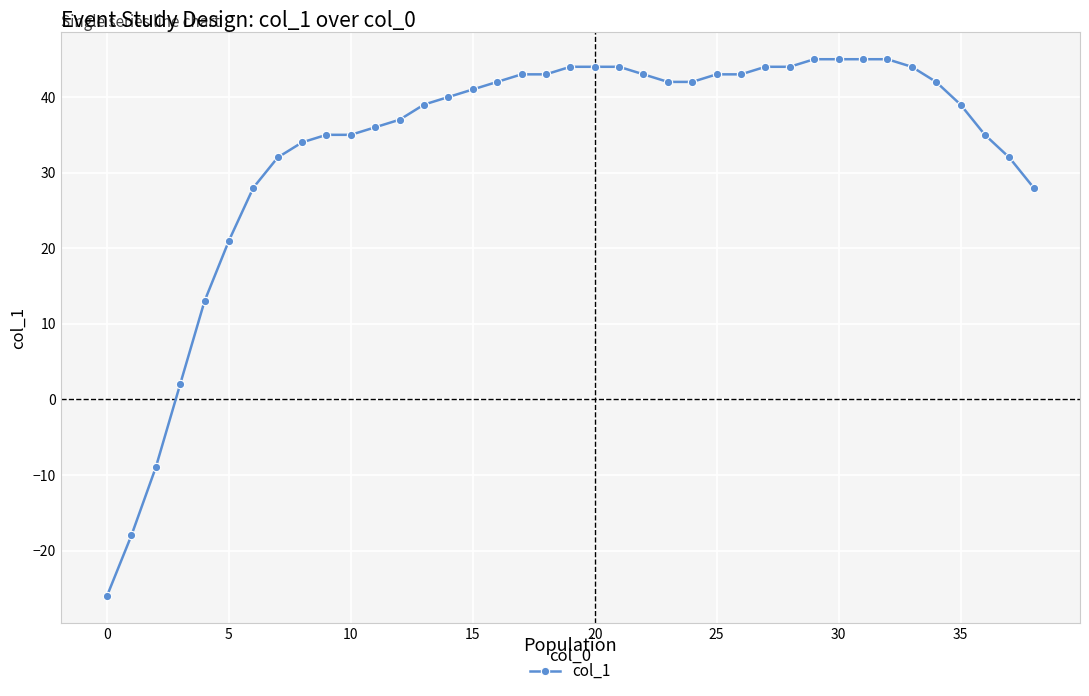

How many positive values are there?

36